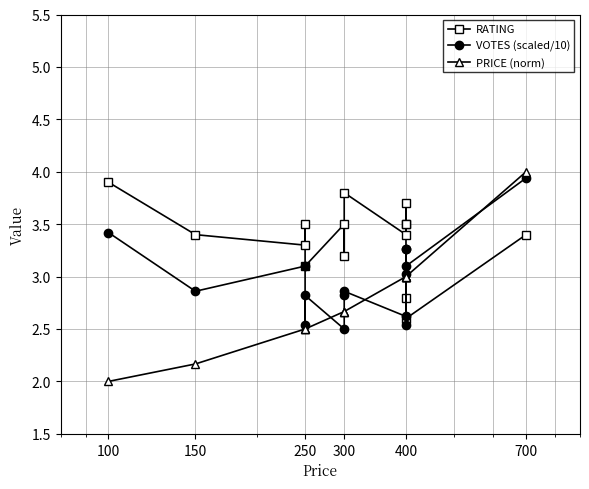

What is the value of the RATING point at the 3rd from the left?

3.3